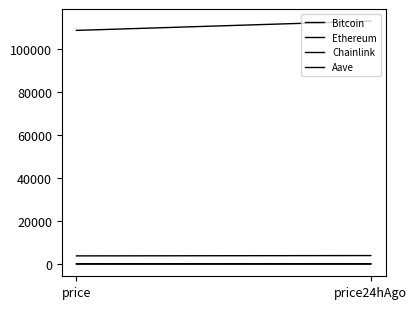

True or false: Bitcoin has a value of 30055.9 at price24hAgo.

False